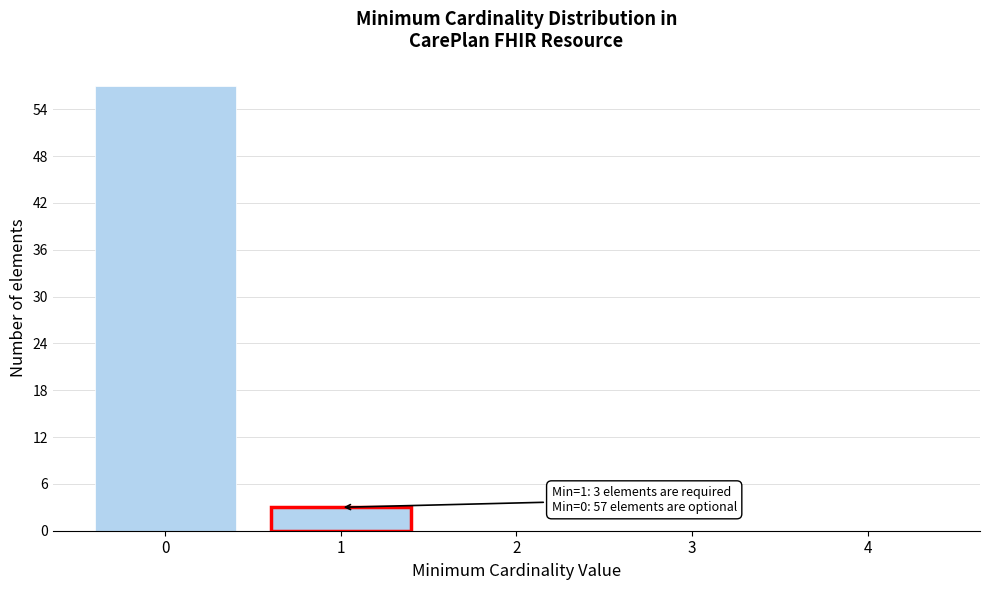

Reading left to right, what are all the values shown in this chart?

0=57	1=3	2=0	3=0	4=0